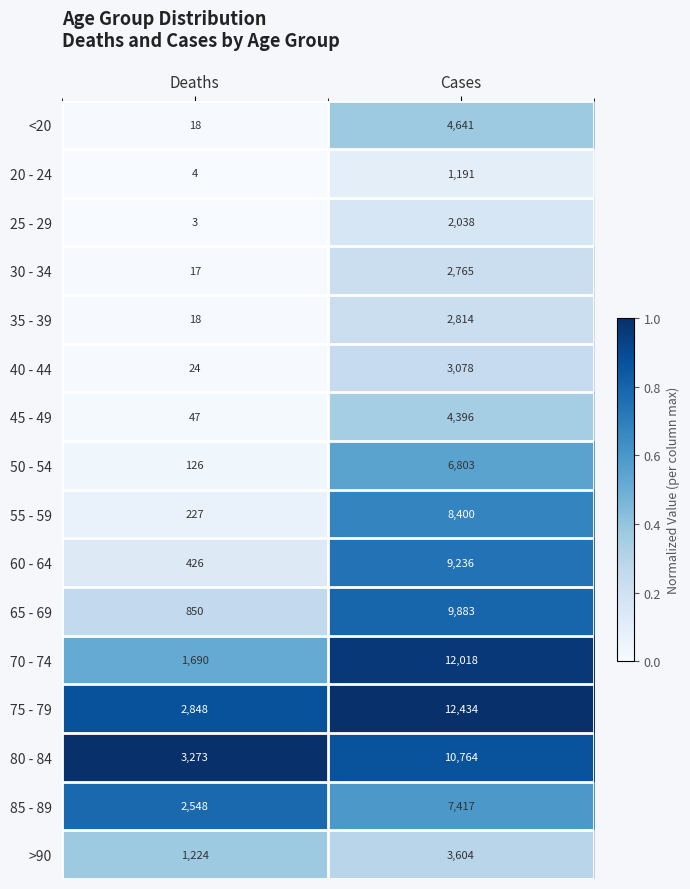

Where is 35 - 39 nearest to the value 1416?

Deaths